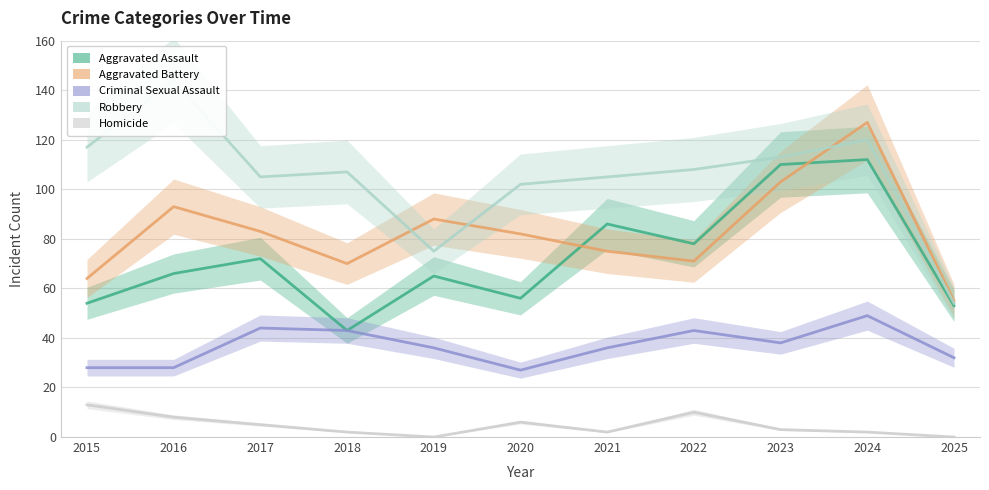

The Aggravated Assault series shows 24 at 2016. True or false?

False